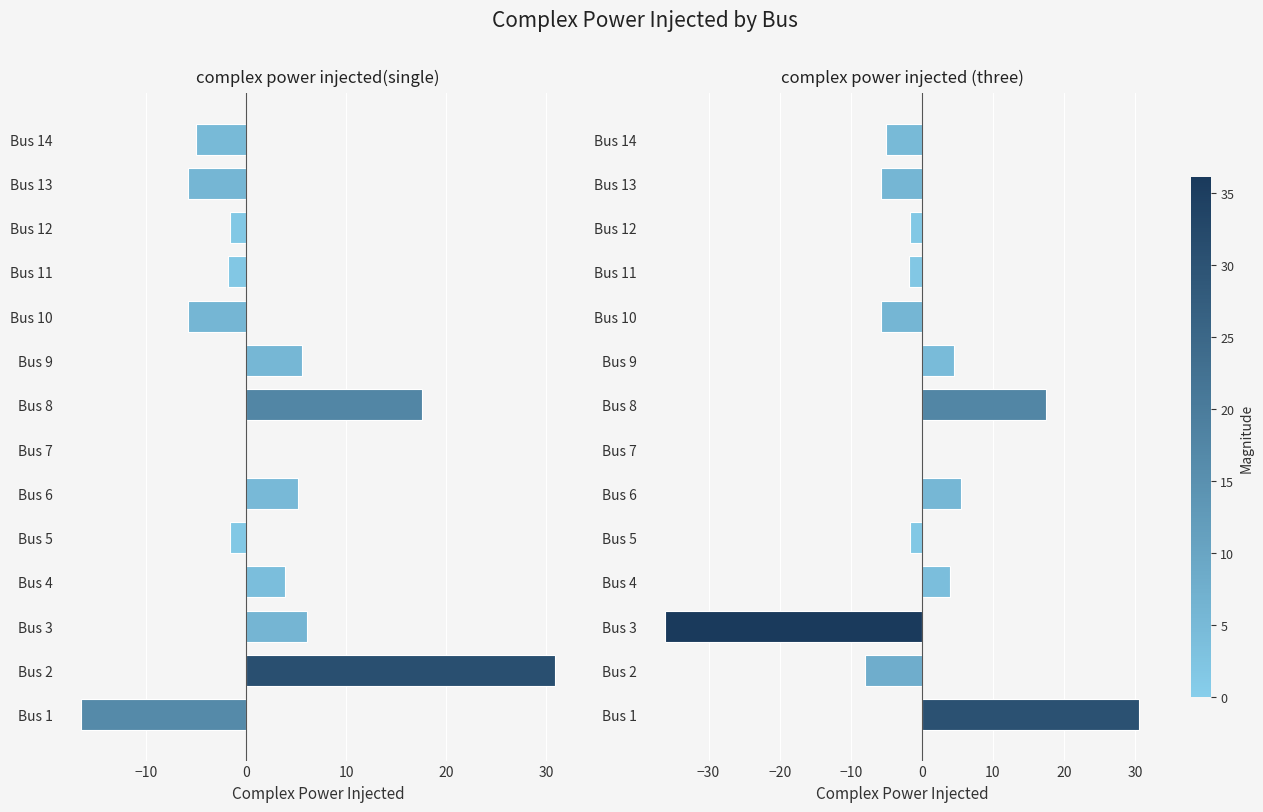

List the series in order of their overall mean, lowest first.

complex power injected (three), complex power injected(single)